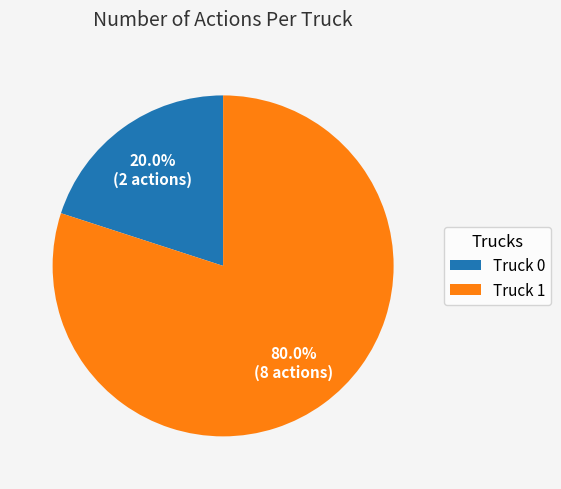

Is it true that Truck 1 is 92% of the pie?

False